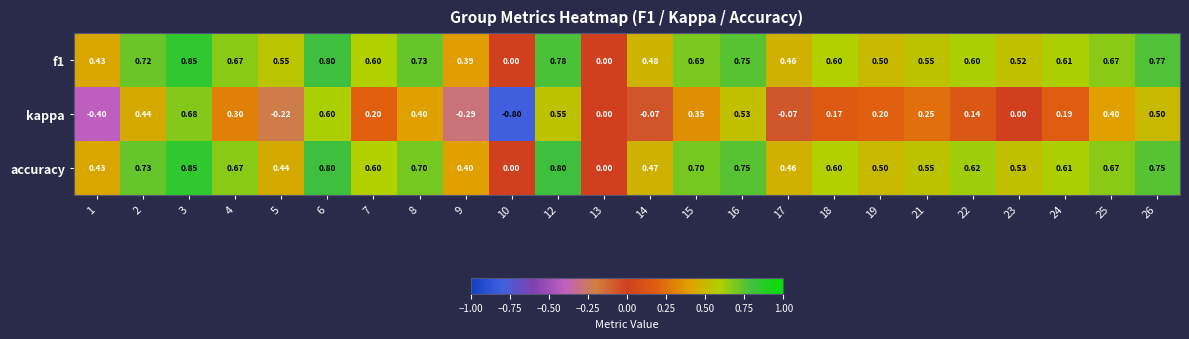

Between 3 and 21, which series saw the biggest shift?

kappa